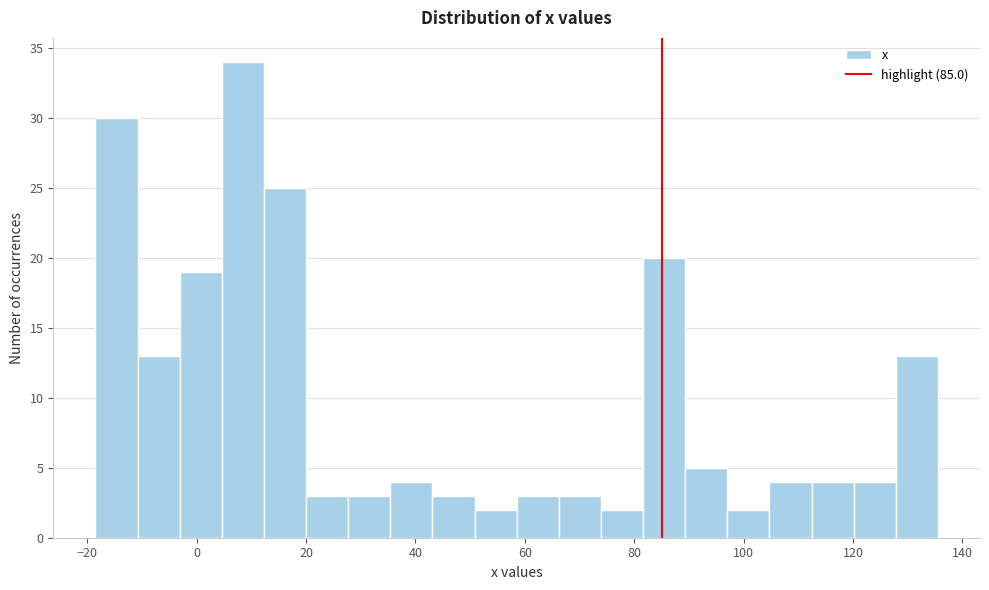

Read against the x-axis, roughly where is the centre of the tallest bar?

8